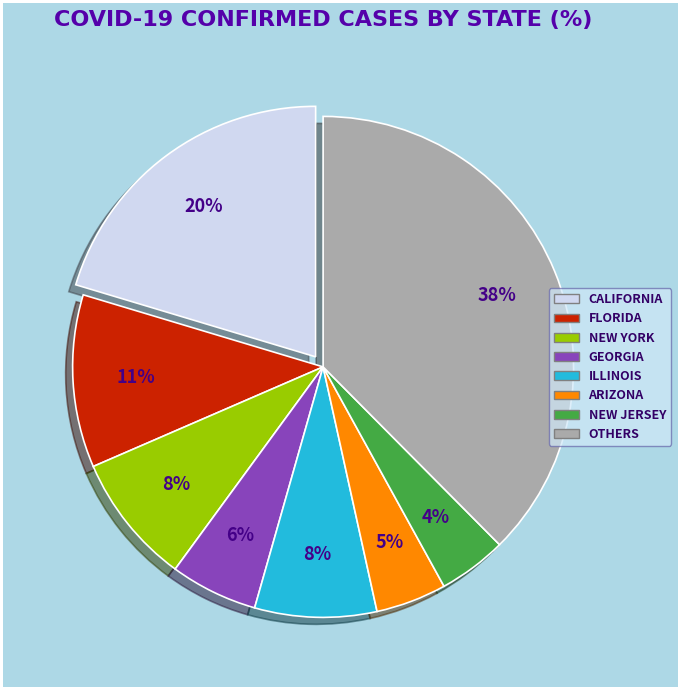

Is there a majority slice in this chart?

No